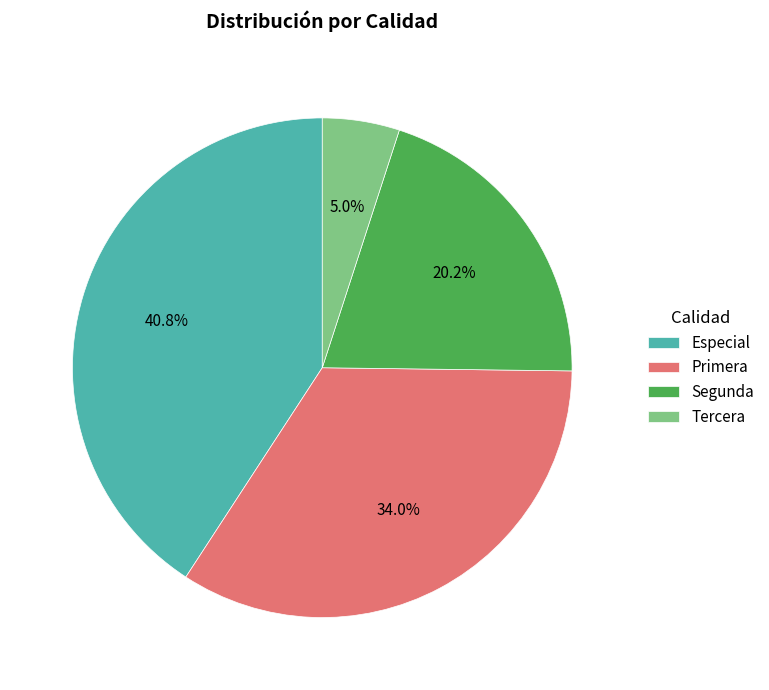

To the nearest percent, what is the difference between the largest and smallest slice percentages?

36%